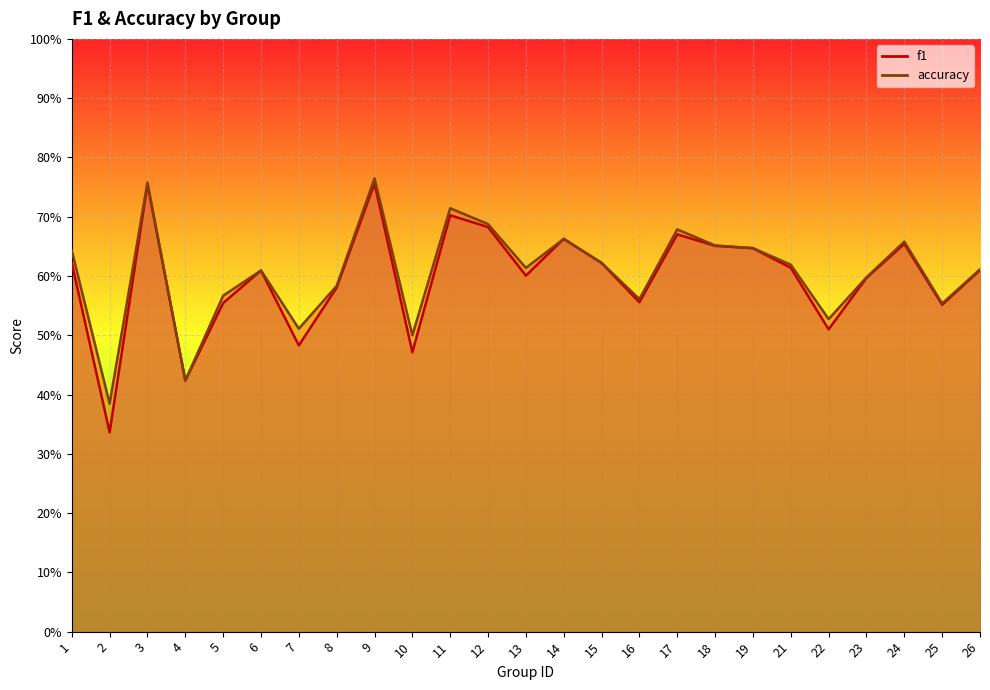

What is the total value across all series at 15?

1.2